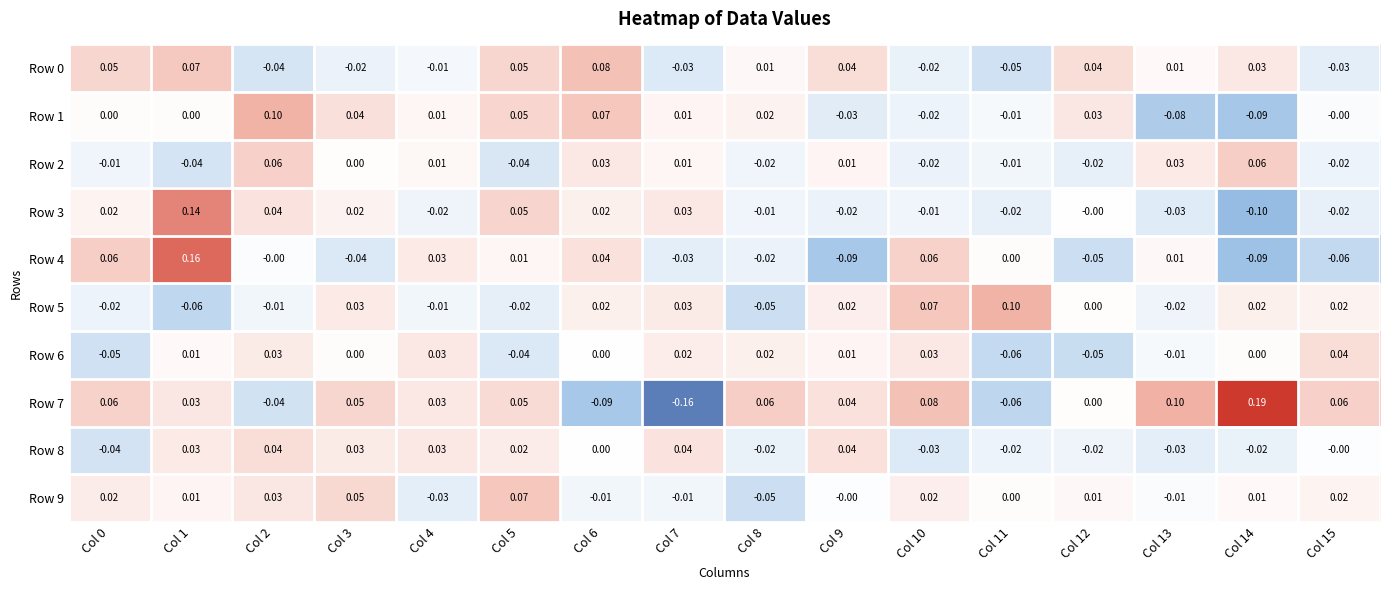

How many values in Row 6 are below zero?

5